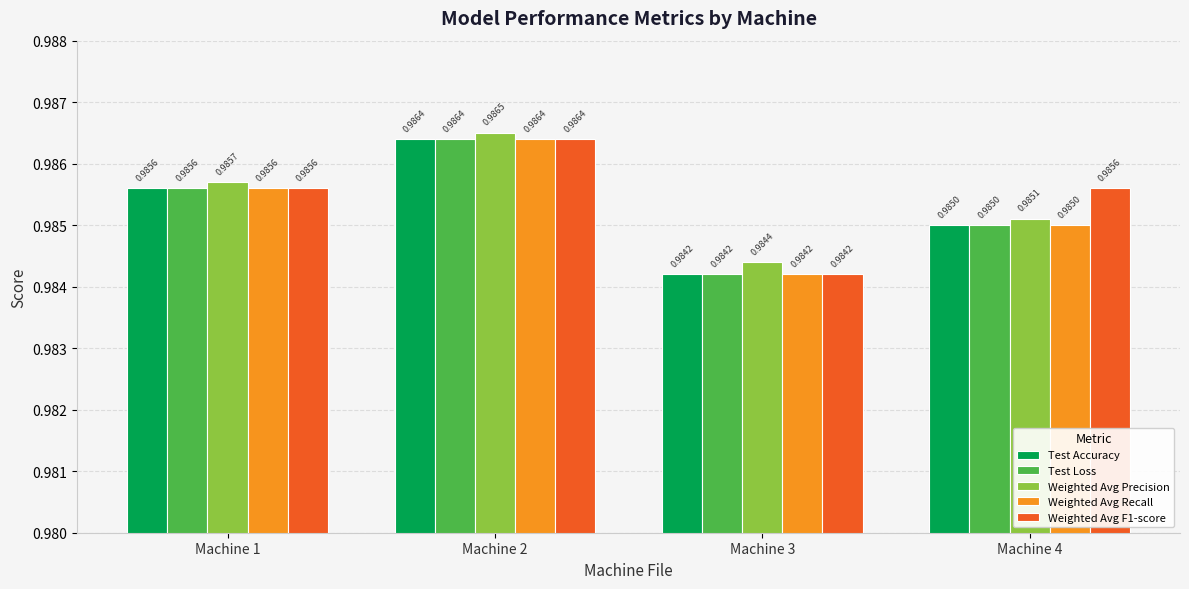

Rank the categories by Test Loss value from lowest to highest.

Machine 3, Machine 4, Machine 1, Machine 2